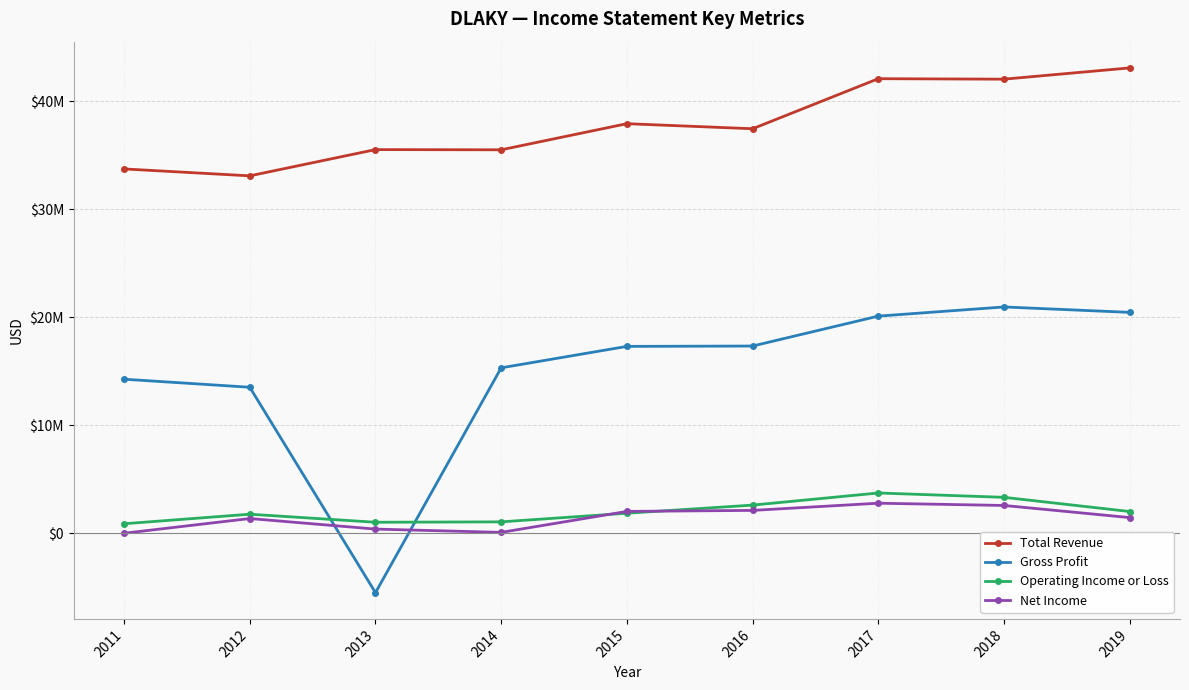

What is the minimum value for Gross Profit?

-5518200